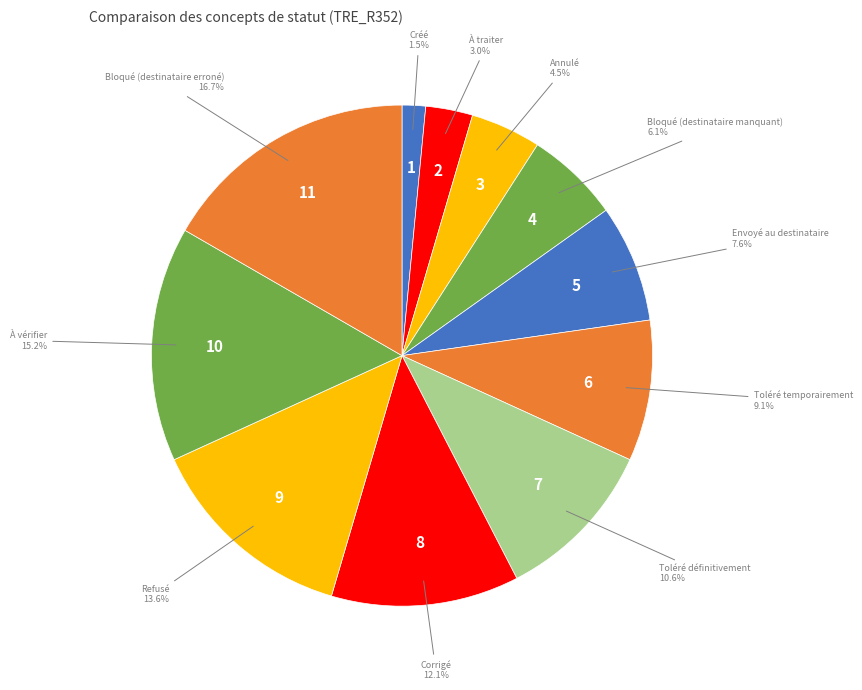

Rank the categories by value from highest to lowest.

Bloqué (destinataire erroné), À vérifier, Refusé, Corrigé, Toléré définitivement, Toléré temporairement, Envoyé au destinataire, Bloqué (destinataire manquant), Annulé, À traiter, Créé